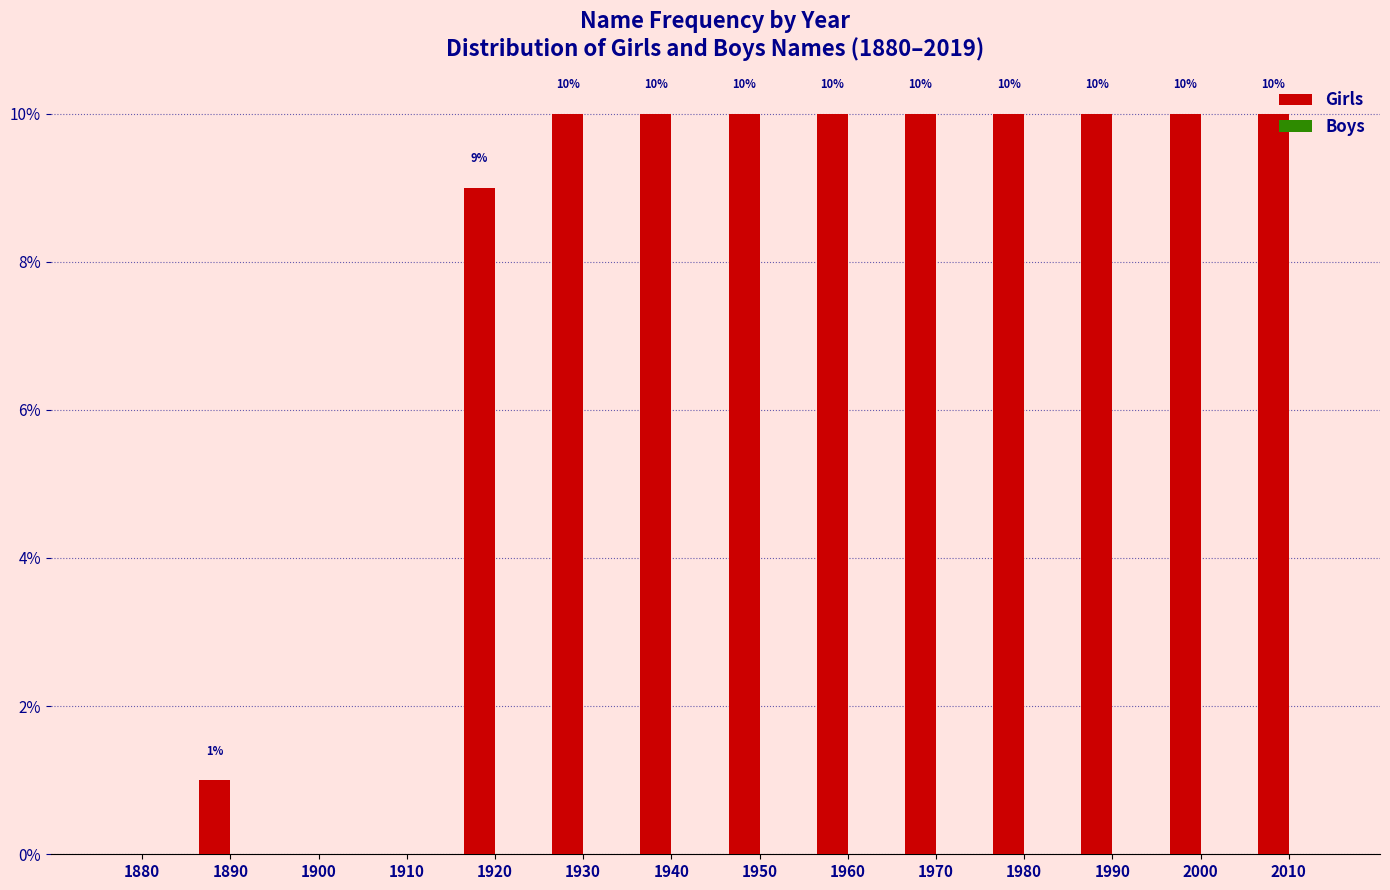

What is the change in value from 1900 to 1990?

+10